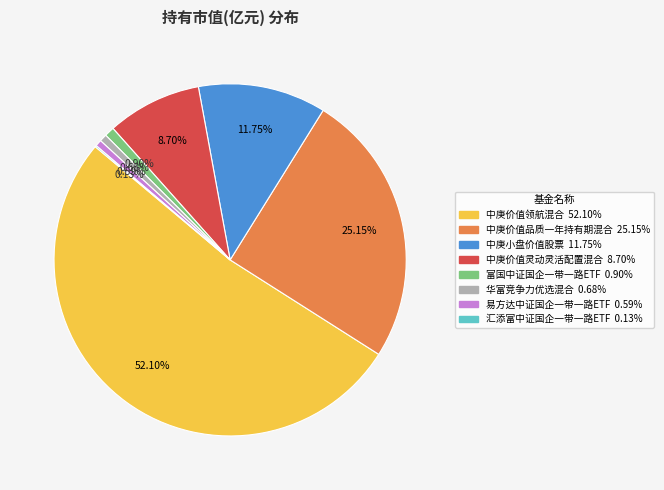

Which slice represents more than half of the pie?

中庚价值领航混合